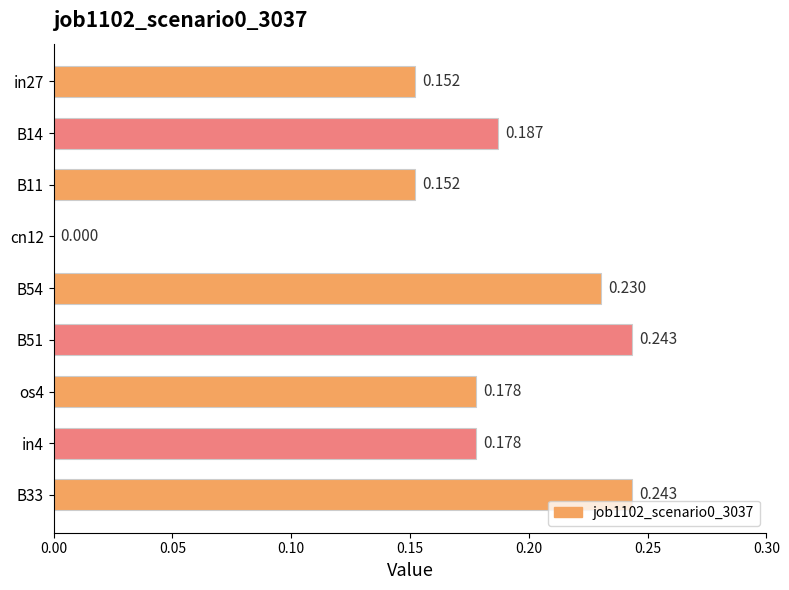

Where is the data nearest to the value 0?

cn12